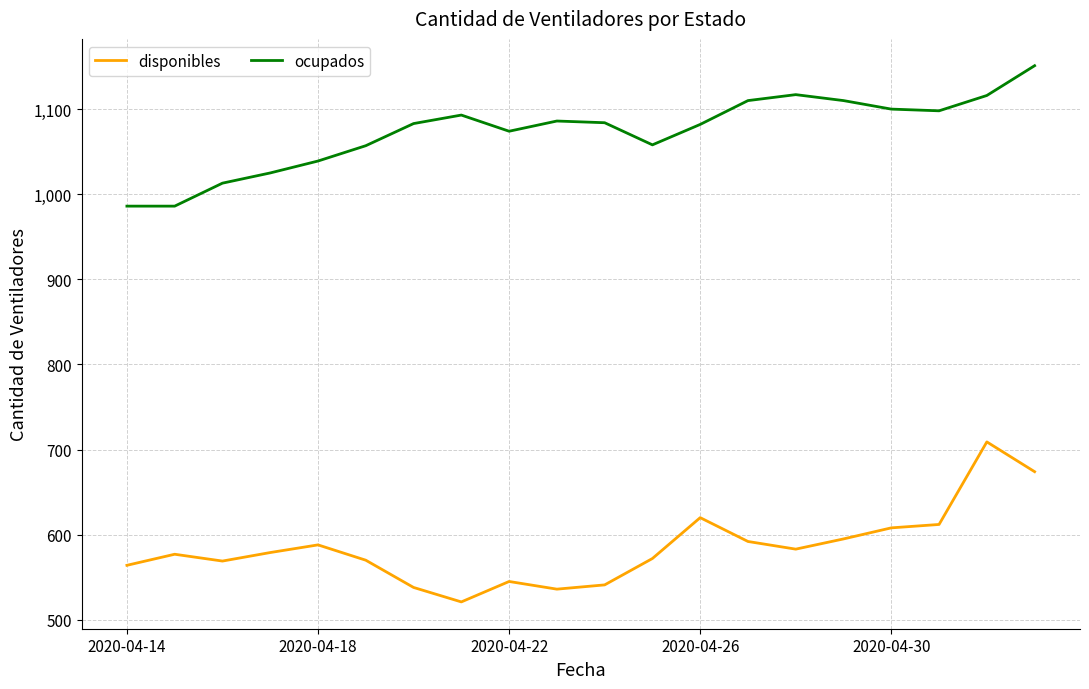

What is the average value of the disponibles series?

585